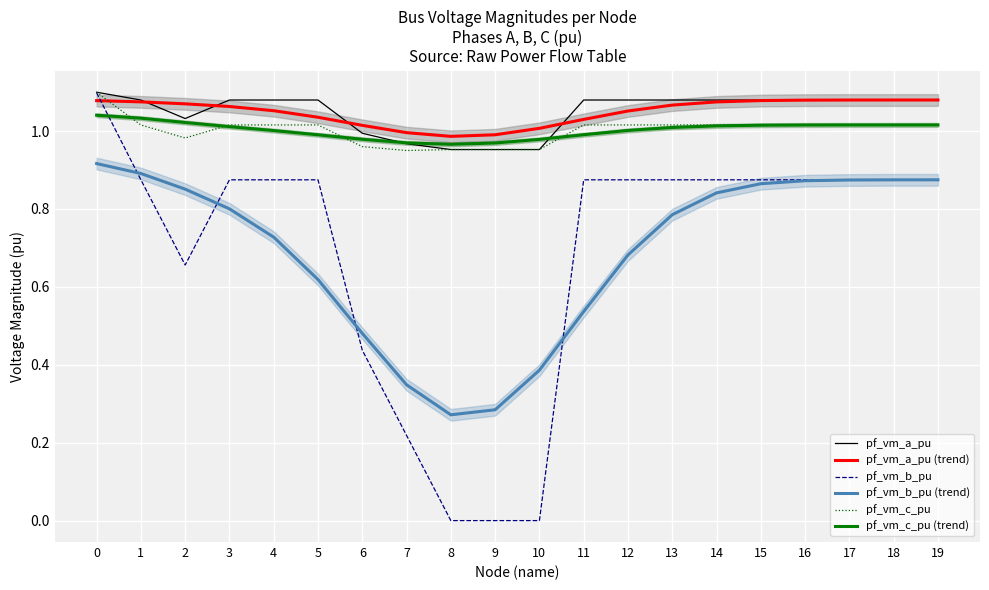

True or false: pf_vm_c_pu and pf_vm_b_pu (trend) cross at least once.

False